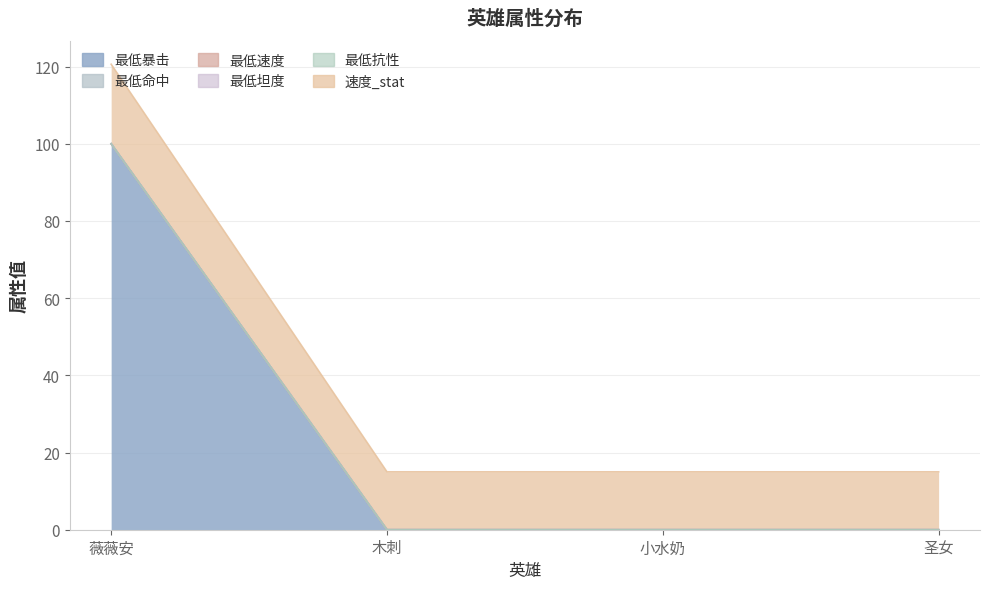

Reading left to right, transcribe all the data shown in this chart.

最低暴击: 薇薇安=100.0	木刺=0.0	小水奶=0.0	圣女=0.0
最低命中: 薇薇安=0.0	木刺=0.0	小水奶=0.0	圣女=0.0
最低速度: 薇薇安=0.0	木刺=0.0	小水奶=0.0	圣女=0.0
最低坦度: 薇薇安=0.0	木刺=0.0	小水奶=0.0	圣女=0.0
最低抗性: 薇薇安=0.0	木刺=0.0	小水奶=0.0	圣女=0.0
速度_stat: 薇薇安=20.6	木刺=15.0	小水奶=15.0	圣女=15.0